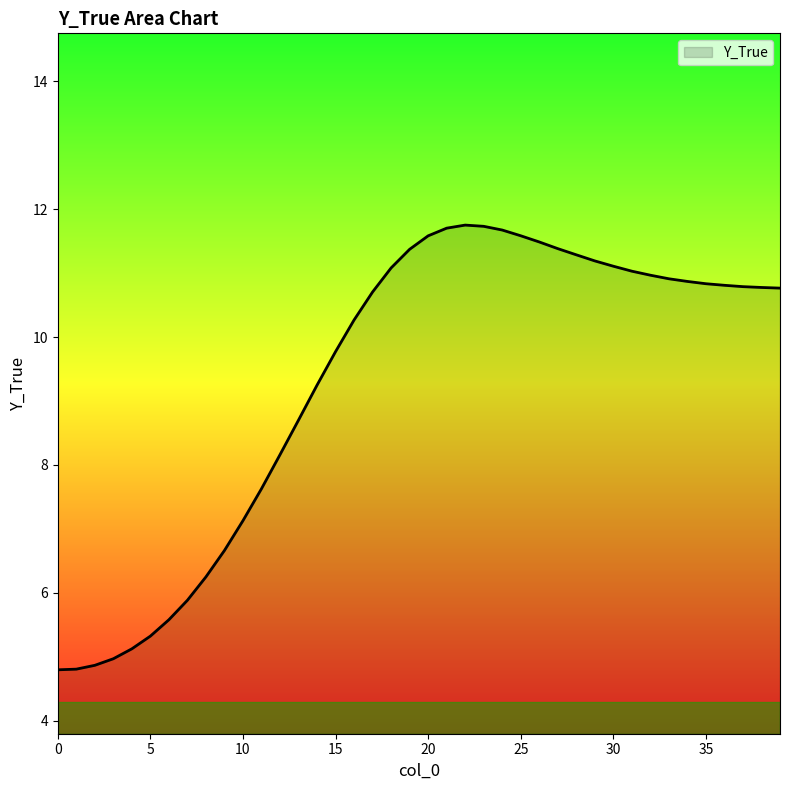

What is the greatest value displayed?

11.8